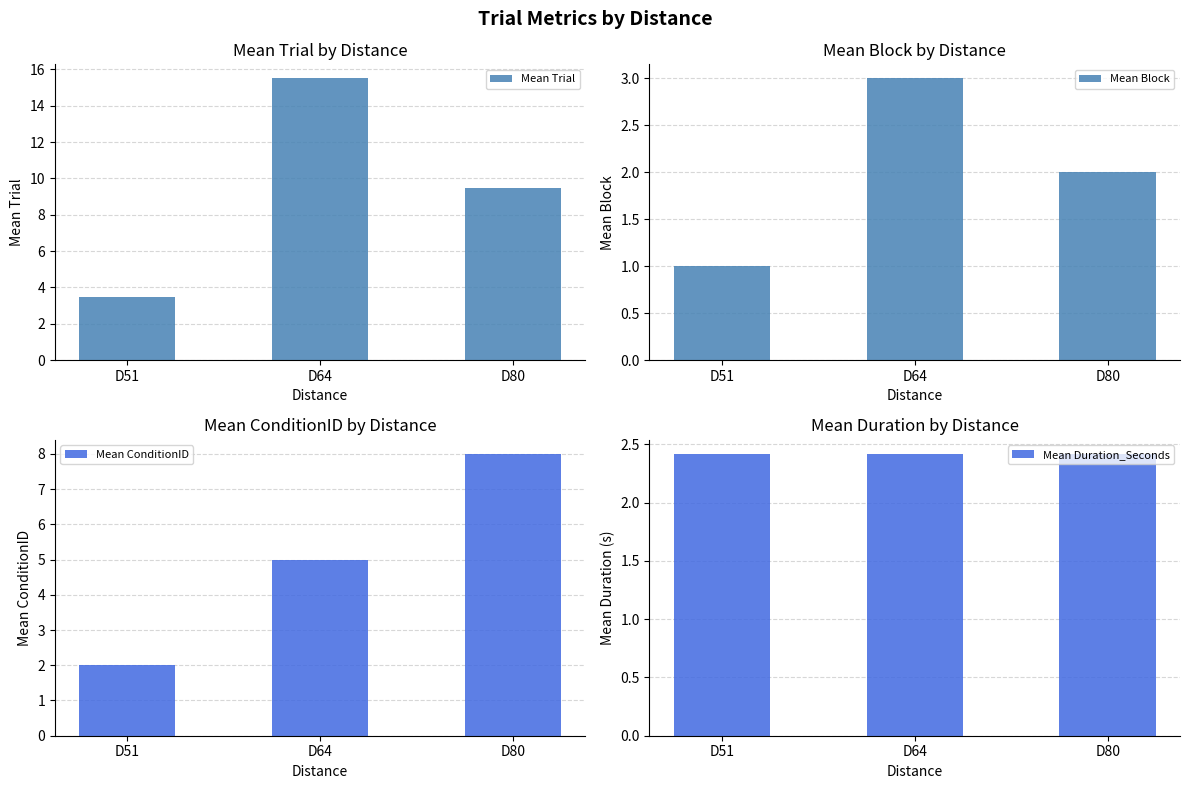

At which label is Mean Duration_Seconds closest to 2?

D51